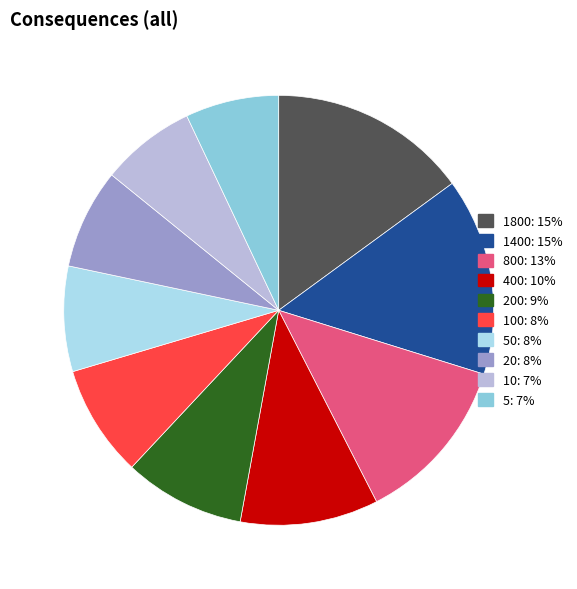

Count the number of slices in the pie.

10